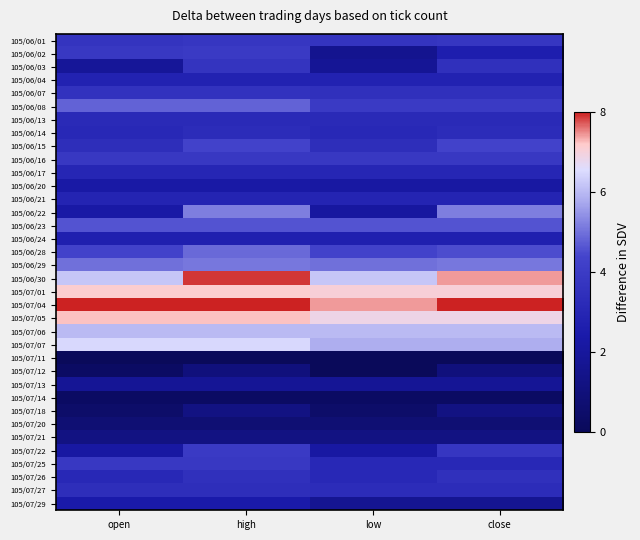

What is the spread (max minus min) of values at open?

8.0